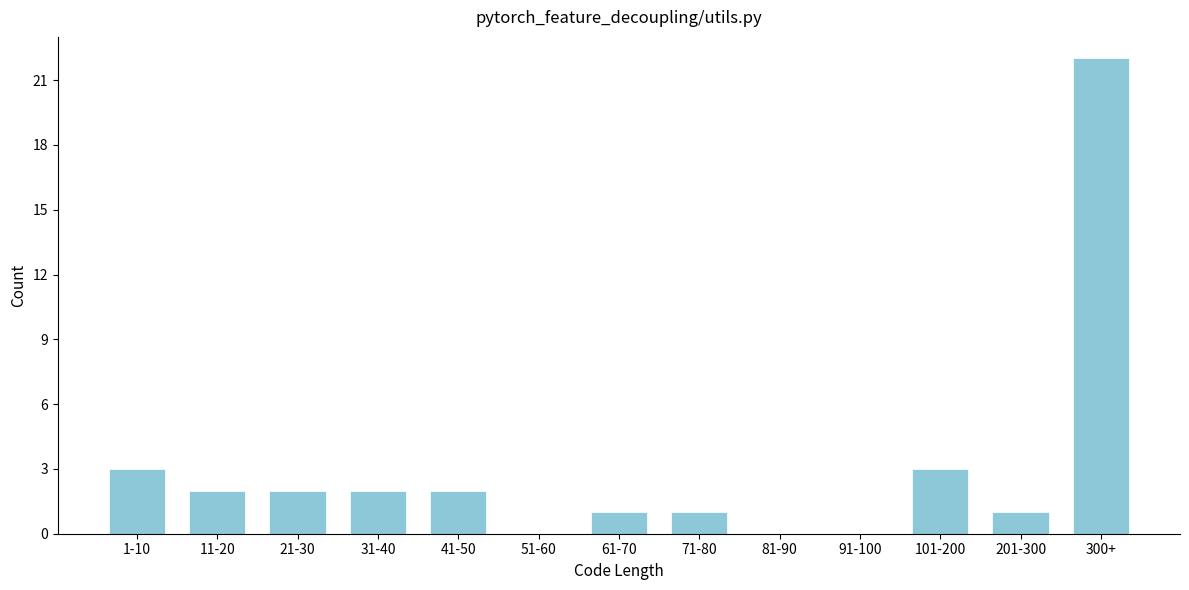

Reading left to right, transcribe all the data shown in this chart.

1-10=3	11-20=2	21-30=2	31-40=2	41-50=2	51-60=0	61-70=1	71-80=1	81-90=0	91-100=0	101-200=3	201-300=1	300+=22